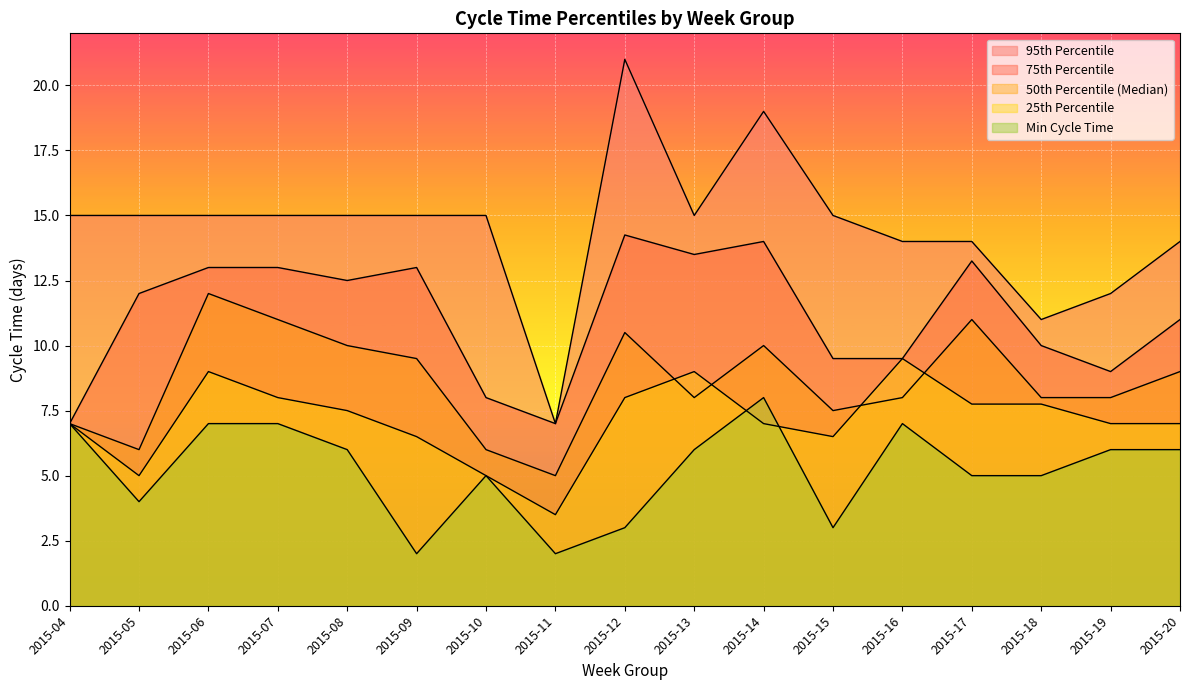

Count the number of data series in this chart.

5